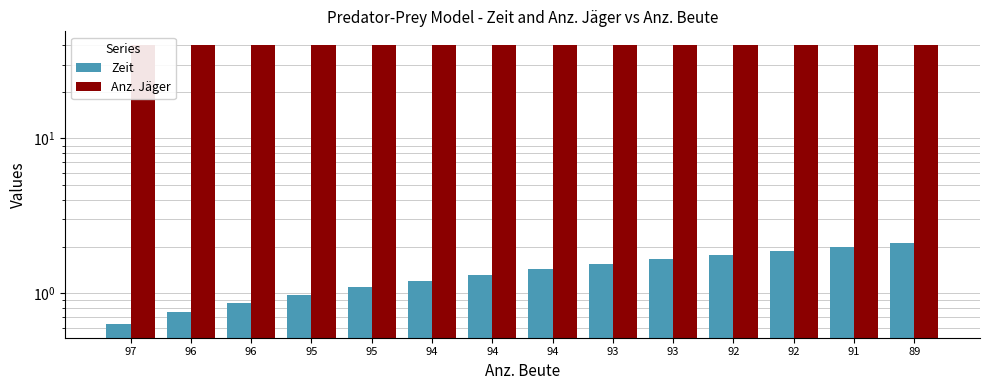

What is the lowest value of the Anz. Jäger series?

40.0